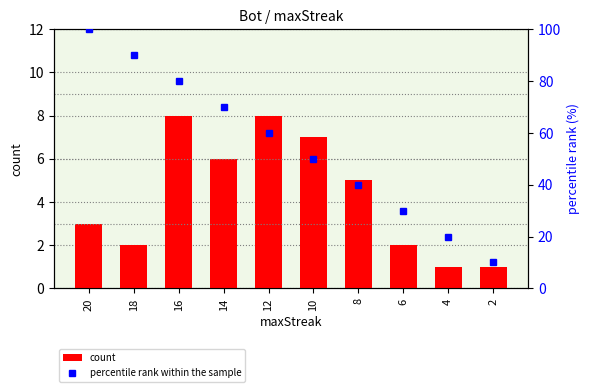

Where is percentile rank within the sample nearest to the value 55?

12